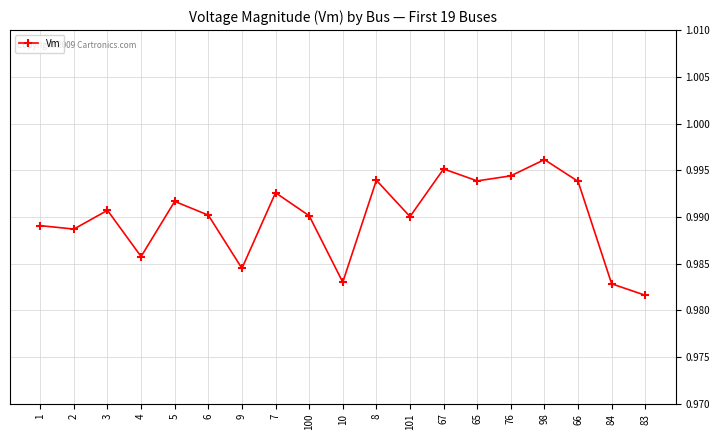

Does the chart display data point markers on the line(s)?

Yes